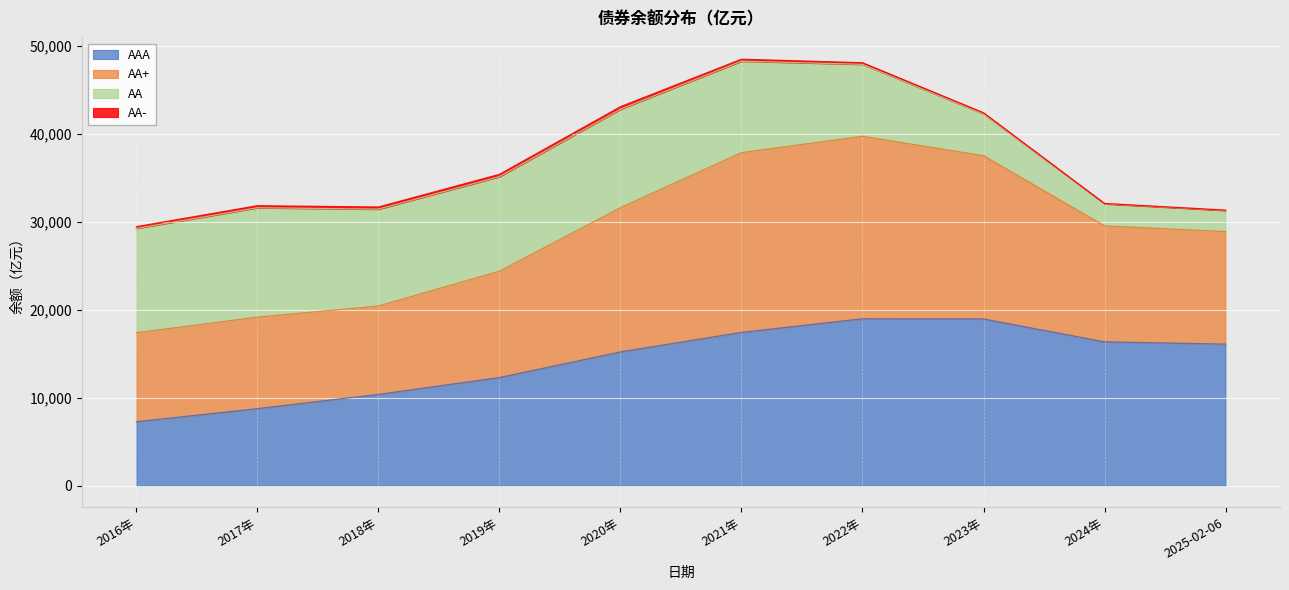

What are all the series names shown in the legend?

AAA, AA+, AA, AA-